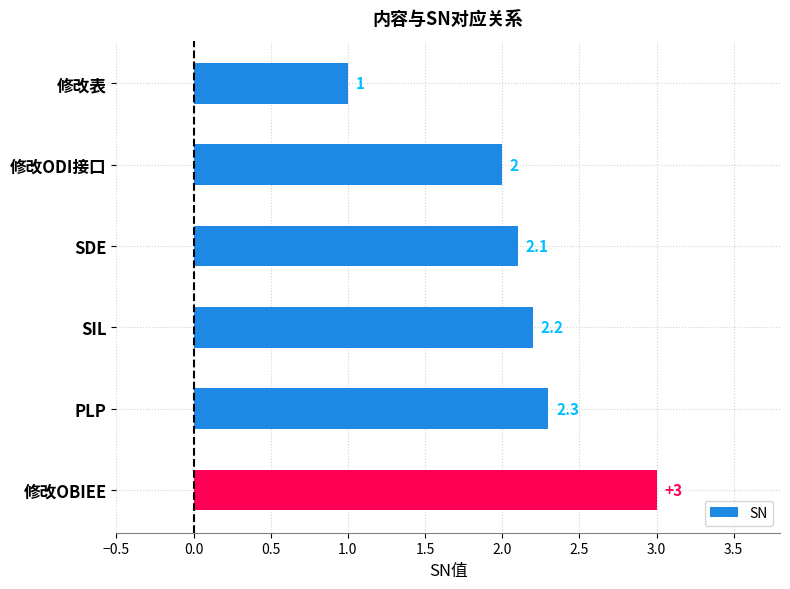

The chart shows a value of 2.0 at 修改ODI接口. True or false?

True